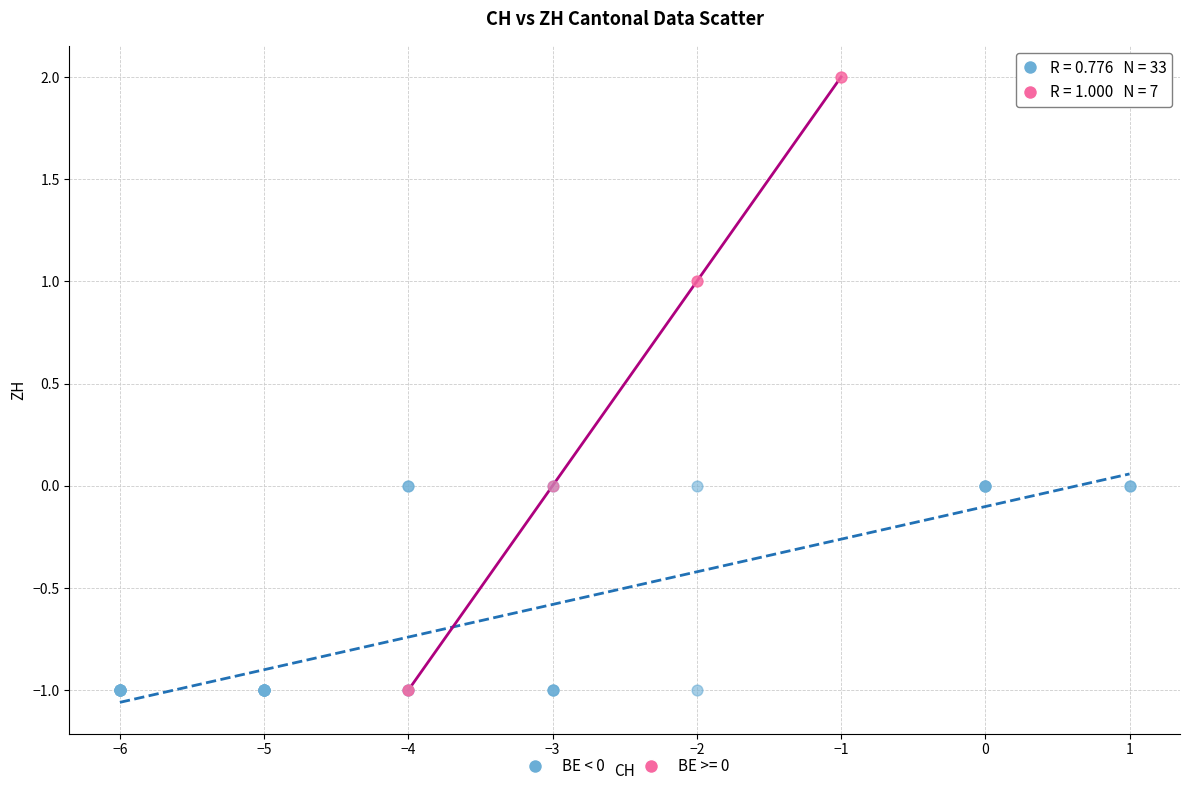

Which series contains the highest Y value?

BE >= 0